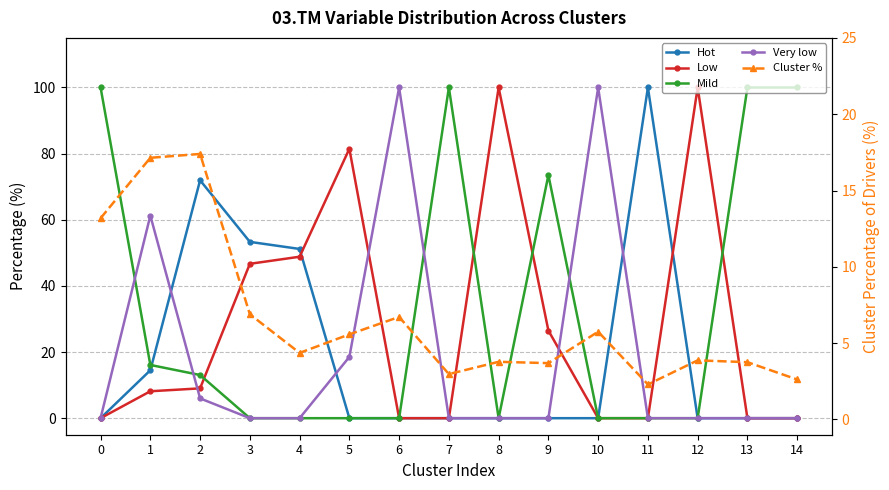

Which series changed the most between 12 and 13?

Low